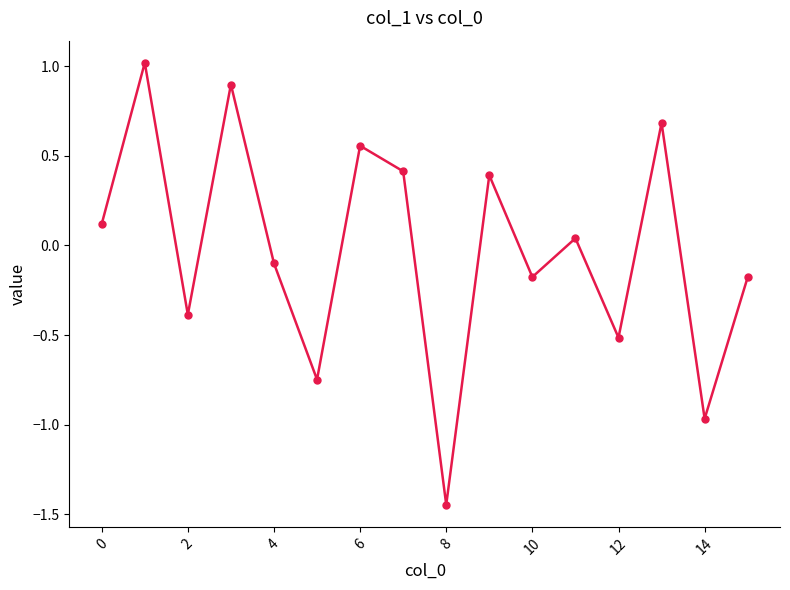

What is the sum of all values?

-0.4